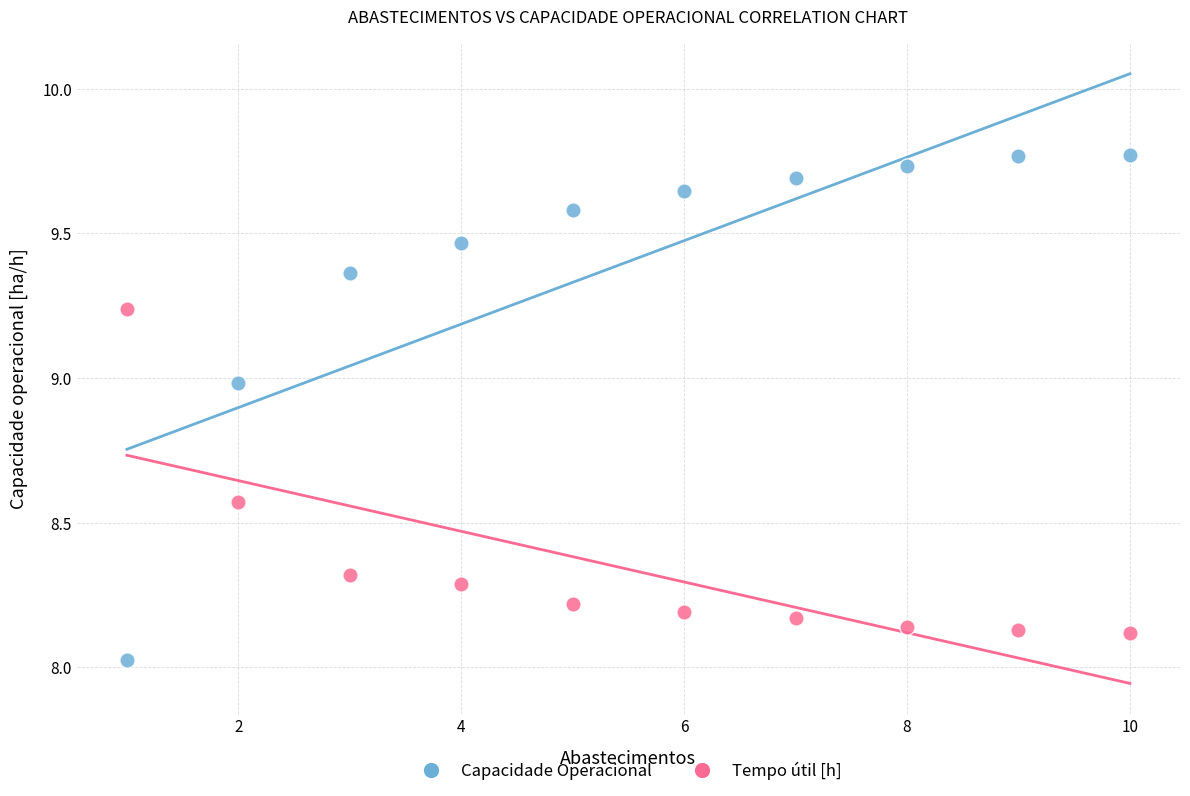

Which series reaches the minimum Y coordinate?

Capacidade Operacional